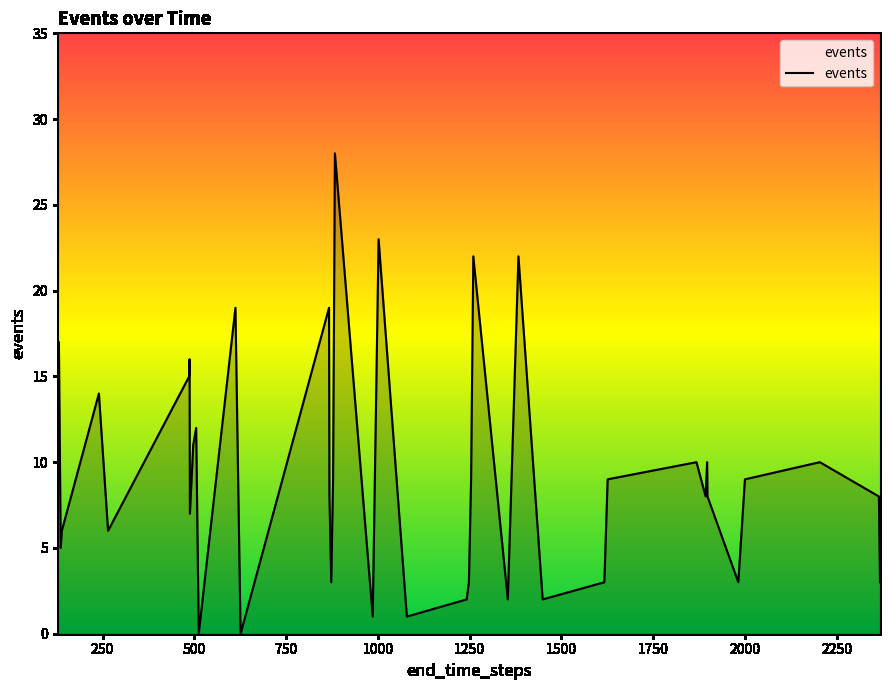

What is the difference between the maximum and minimum values?

28